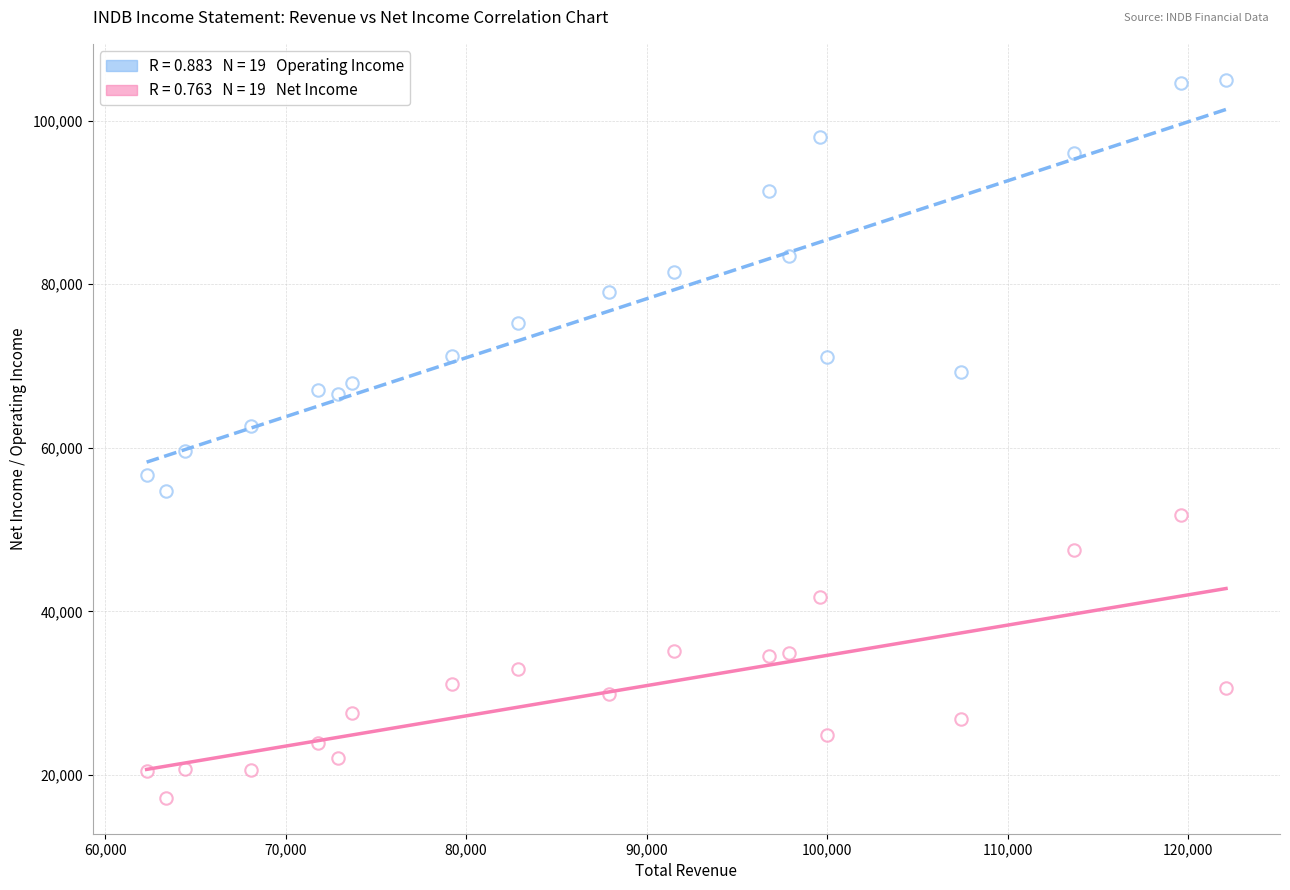

How many data points are displayed?

38